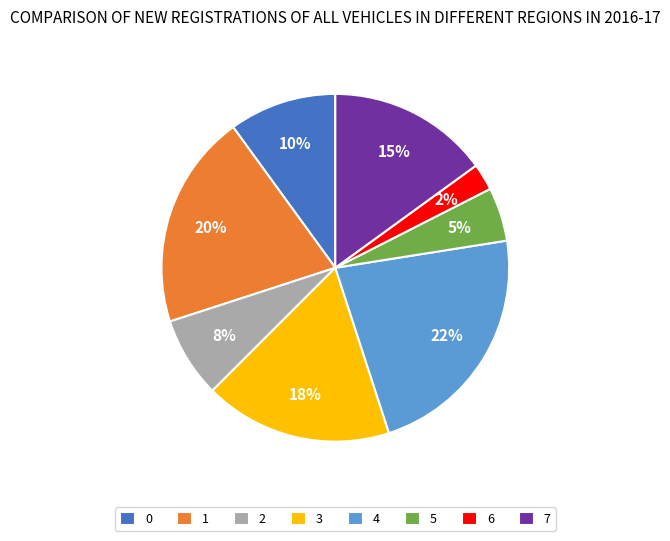

To the nearest percent, what is the average slice percentage?

12%